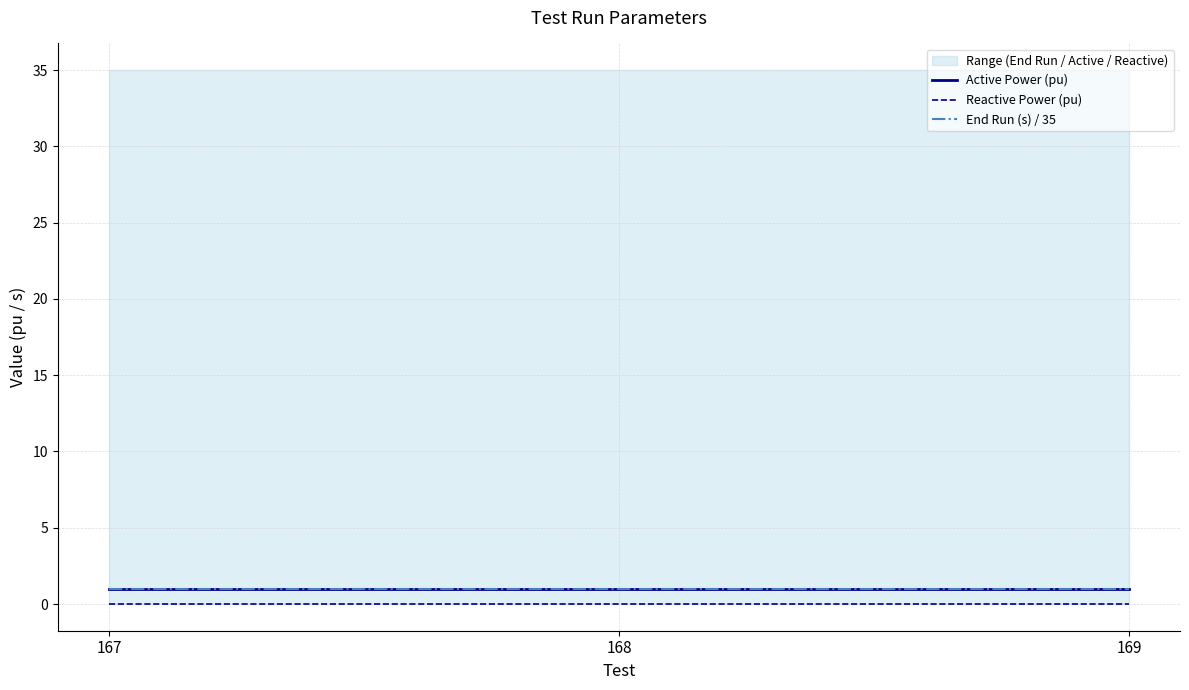

Is it true that End Run (s) / 35 equals 1 at 167?

False